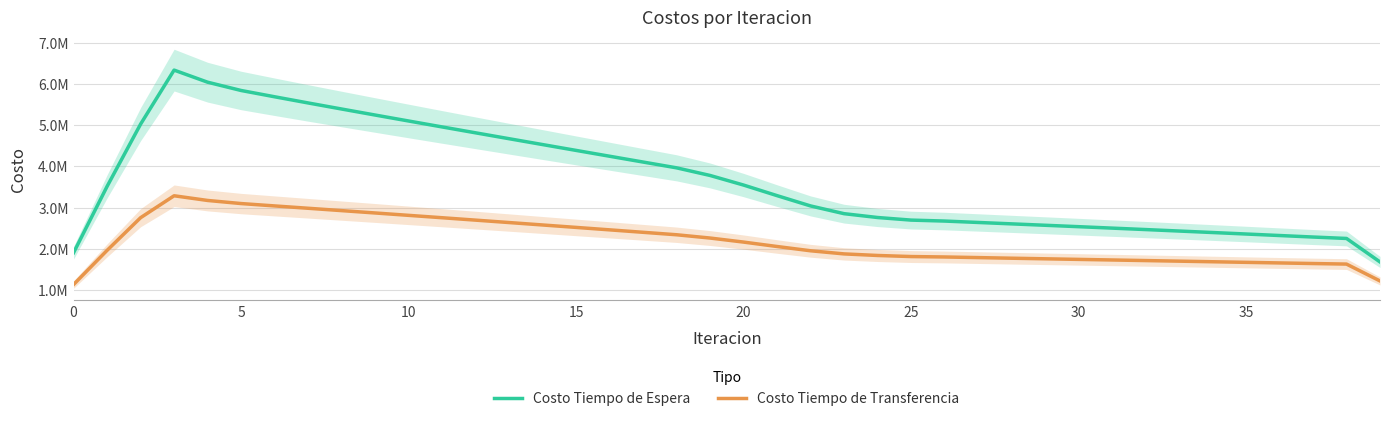

Reading left to right, extract all data points from this chart.

Costo Tiempo de Espera: 1902063.4	3513255.3	5026601.3	6339798.9	6045812.4	5844425.7	5691693.6	5541599.2	5394118.9	5247813.5	5102882.3	4958626.4	4815243.9	4672304.1	4529981.8	4387977.7	4246447.6	4105166.2	3964280.1	3779096.5	3545666.1	3288675.3	3038369.3	2850187.9	2756990.2	2693968.9	2670628.0	2636698.6	2602441.4	2568406.6	2534125.7	2499144.2	2463984.7	2428109.7	2392117.4	2355657.0	2319117.7	2282363.2	2247682.0	1676660.4
Costo Tiempo de Transferencia: 1128565.7	1958458.4	2752344.2	3285273.2	3171447.4	3096062.7	3038473.6	2981707.4	2924467.2	2867296.1	2809466.9	2751551.9	2693081.4	2634494.6	2575481.7	2516354.6	2456918.7	2397378.6	2337632.3	2257920.6	2159635.1	2052215.8	1948317.8	1872357.7	1834149.5	1808009.9	1797554.4	1782594.7	1767545.0	1753231.2	1738847.2	1724614.4	1710326.3	1696008.0	1681651.0	1667248.3	1652817.6	1638370.2	1624808.9	1215007.5